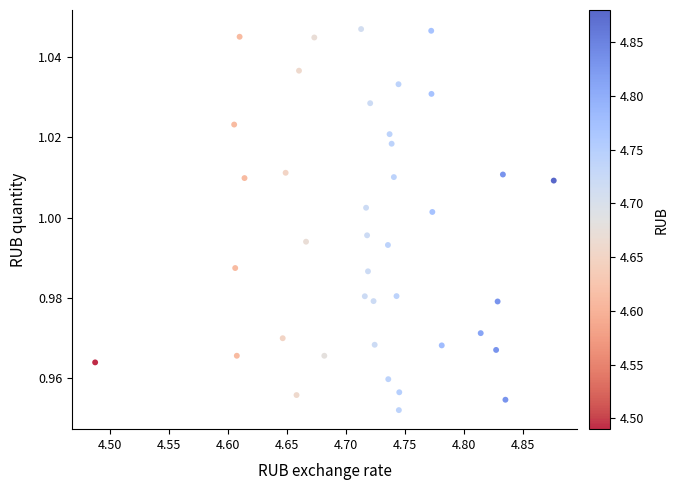

What is the range of X values (max minus min)?

0.4